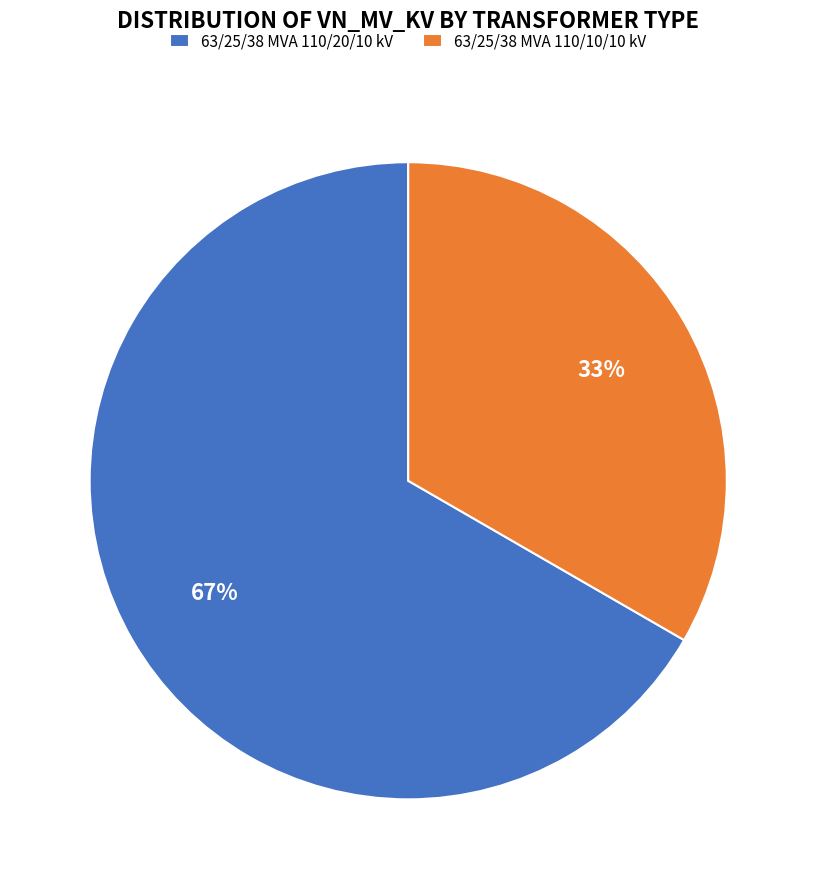

Does 63/25/38 MVA 110/10/10 kV account for over 50% of the chart?

No